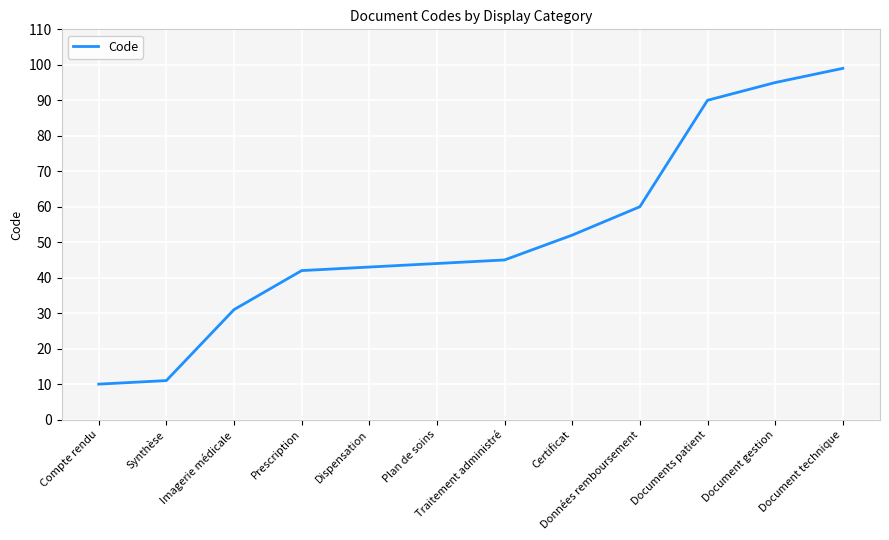

What is the difference between the maximum and minimum values?

89